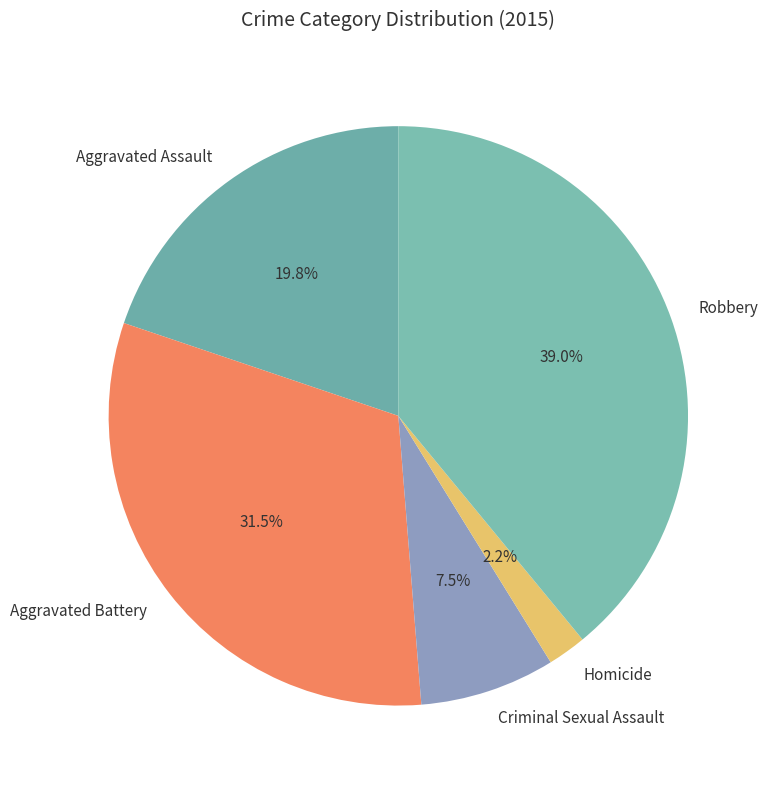

How many segments does this pie chart have?

5